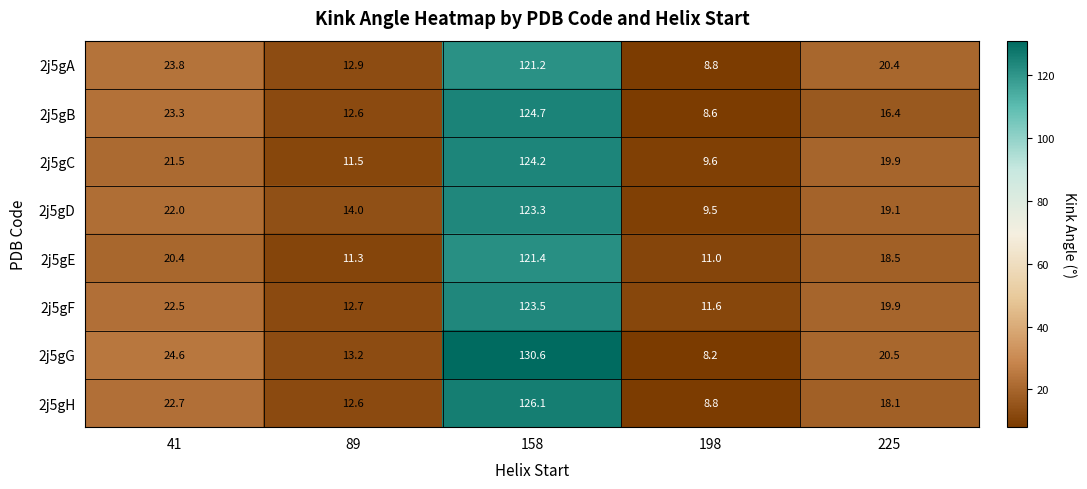

The 2j5gA series shows 121.2 at 158. True or false?

True